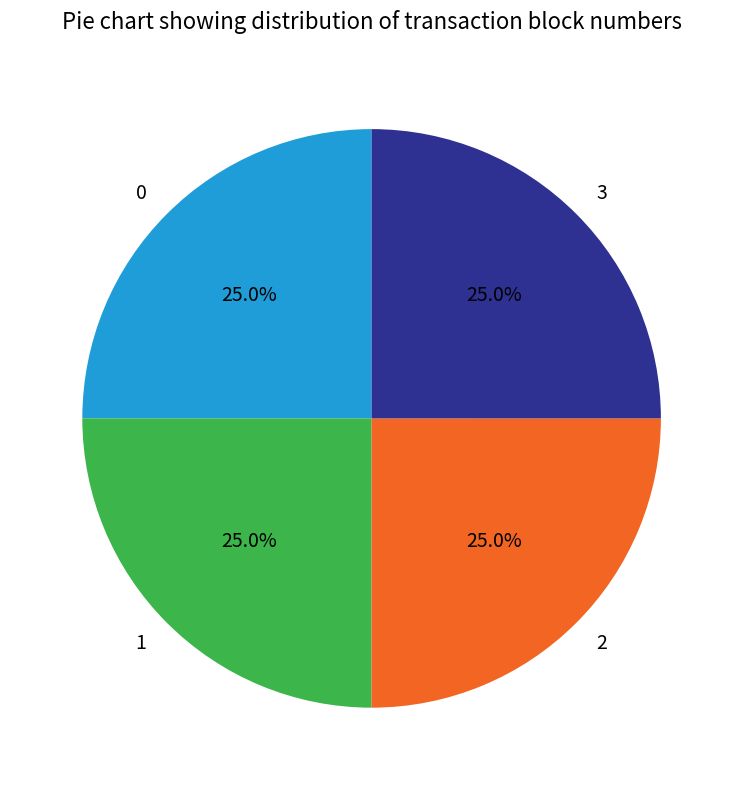

What portion of the pie excludes 2?

75.0%